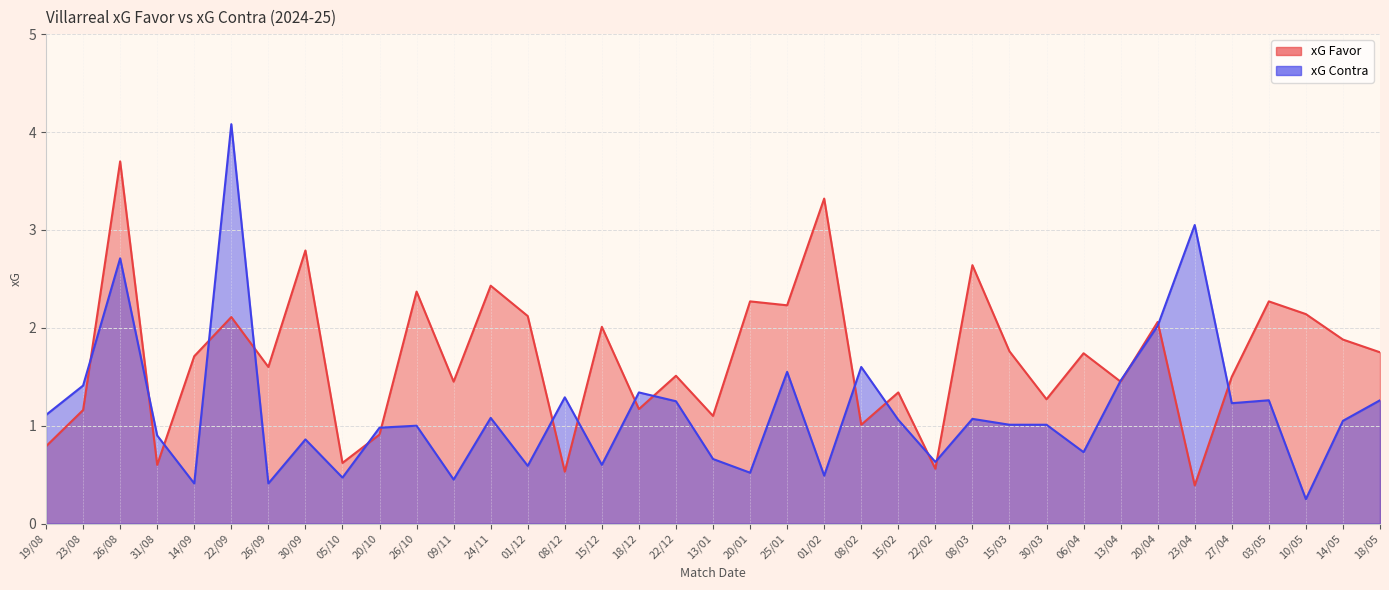

How many data points in xG Favor are above 1?

30